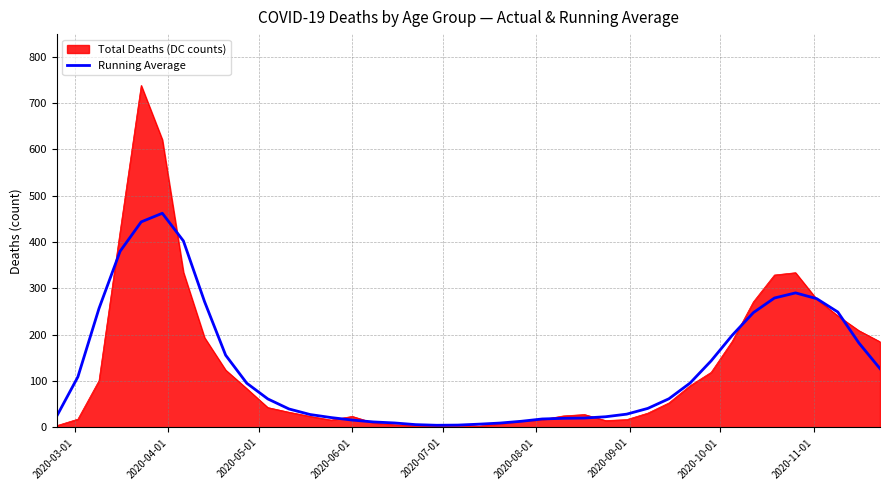

Which series has the widest spread of values?

Total Deaths (DC counts)